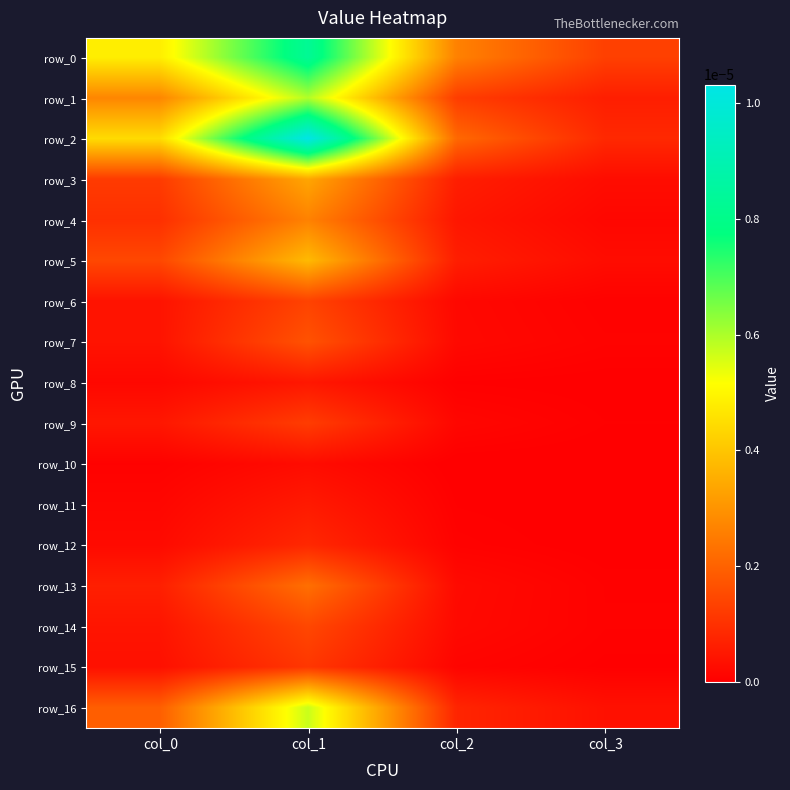

Where is row_6 nearest to the value 0?

col_3